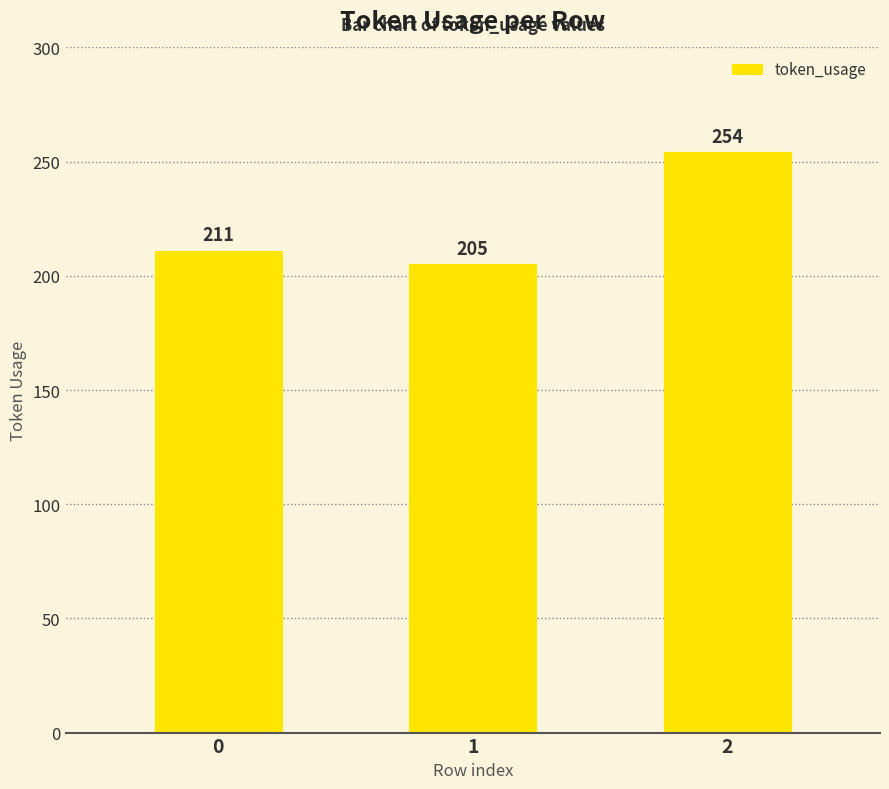

Which label corresponds to the largest value in the chart?

2